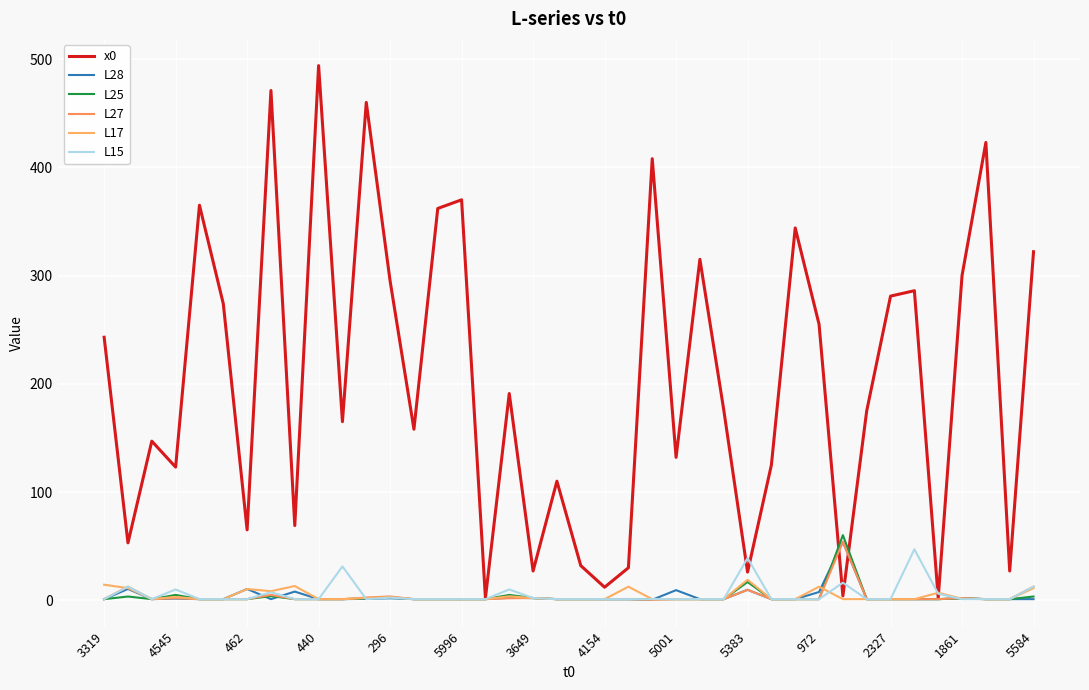

Is this an area chart (filled region under the line)?

No